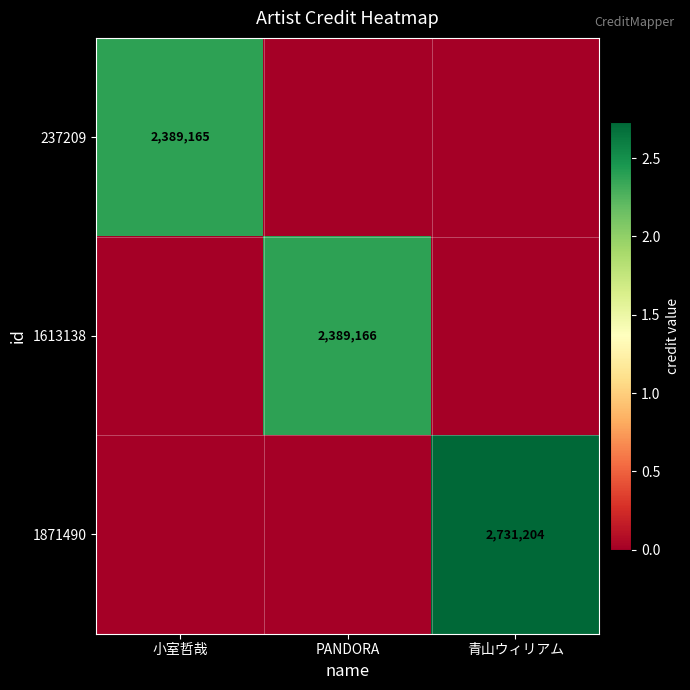

The 1871490 series shows 1324300 at 青山ウィリアム. True or false?

False